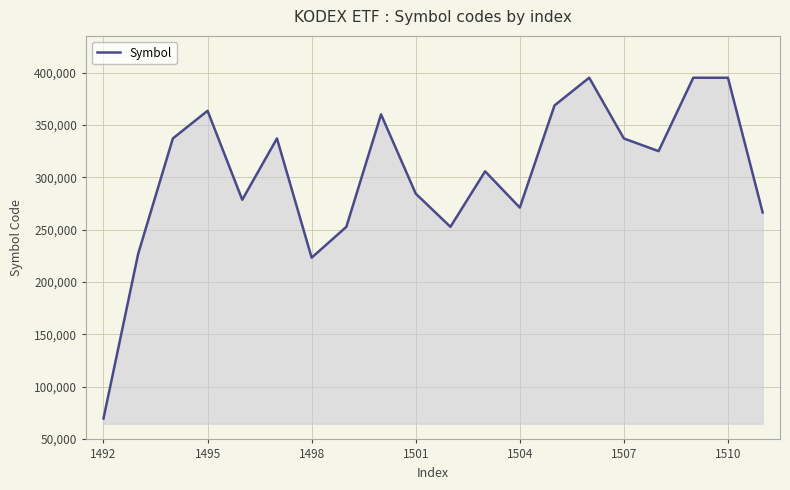

What is the maximum value shown in the chart?

395170